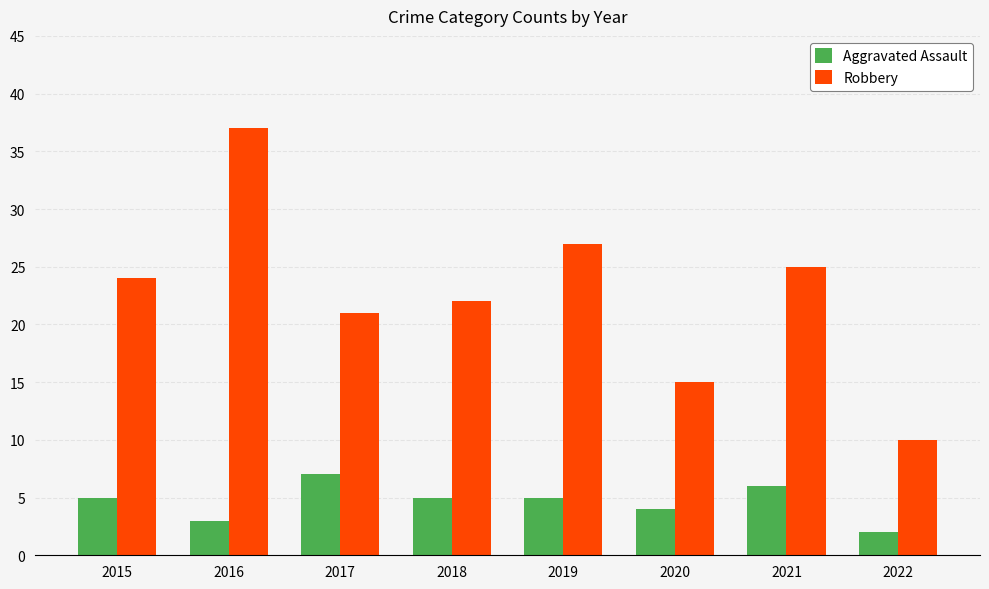

What is the maximum value shown in the chart?

37